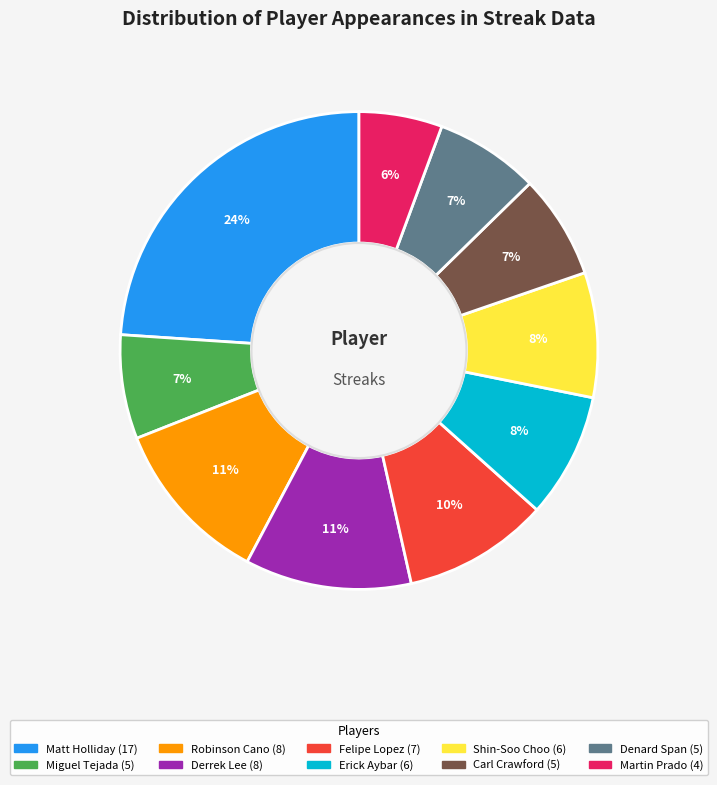

What is the largest slice in the pie chart?

Matt Holliday